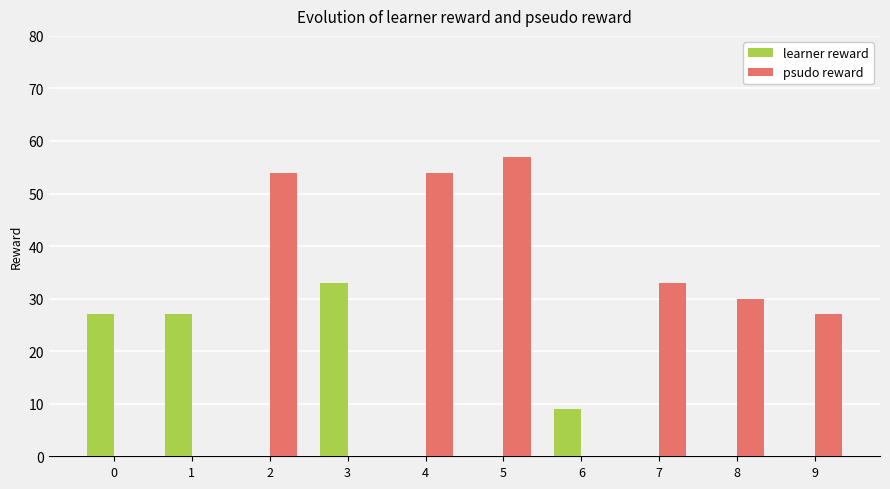

The learner reward series shows 0 at 5. True or false?

True